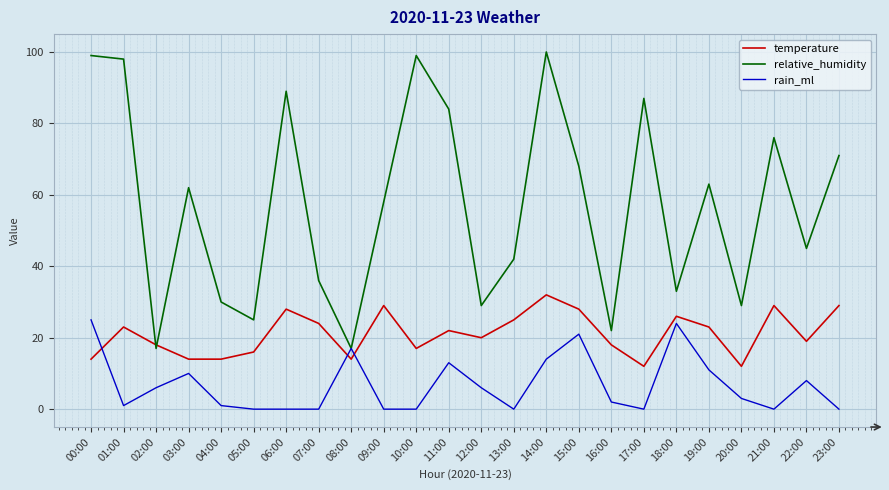

True or false: relative_humidity has a value of 84 at 11:00.

True